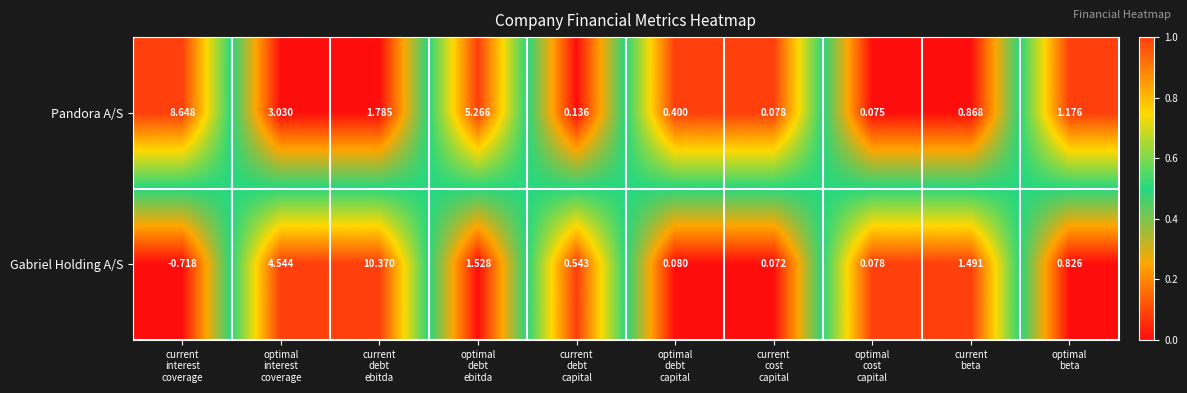

Rank the series by their average value, from highest to lowest.

Pandora A/S, Gabriel Holding A/S